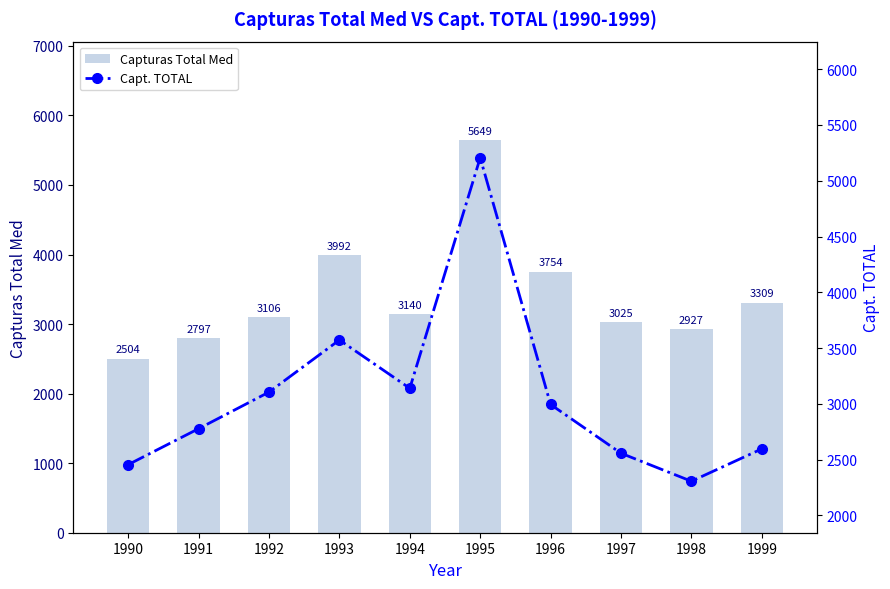

What is the sum of the Capturas Total Med values at 1991 and 1997?

5822